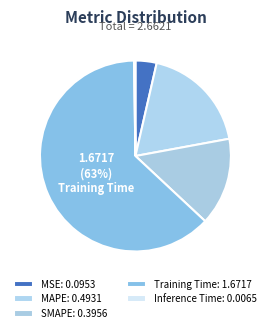

Is it true that MAPE is 7% of the pie?

False